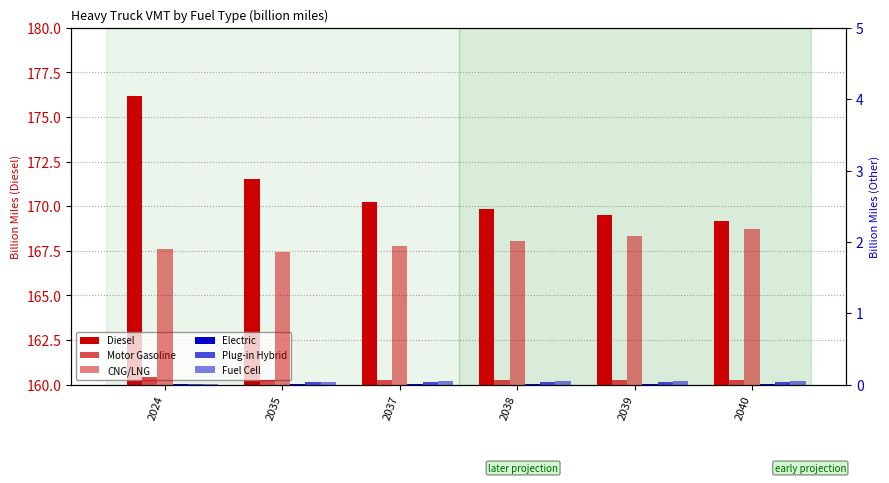

List the labels in order of Plug-in Hybrid value, largest first.

2040, 2039, 2038, 2037, 2035, 2024